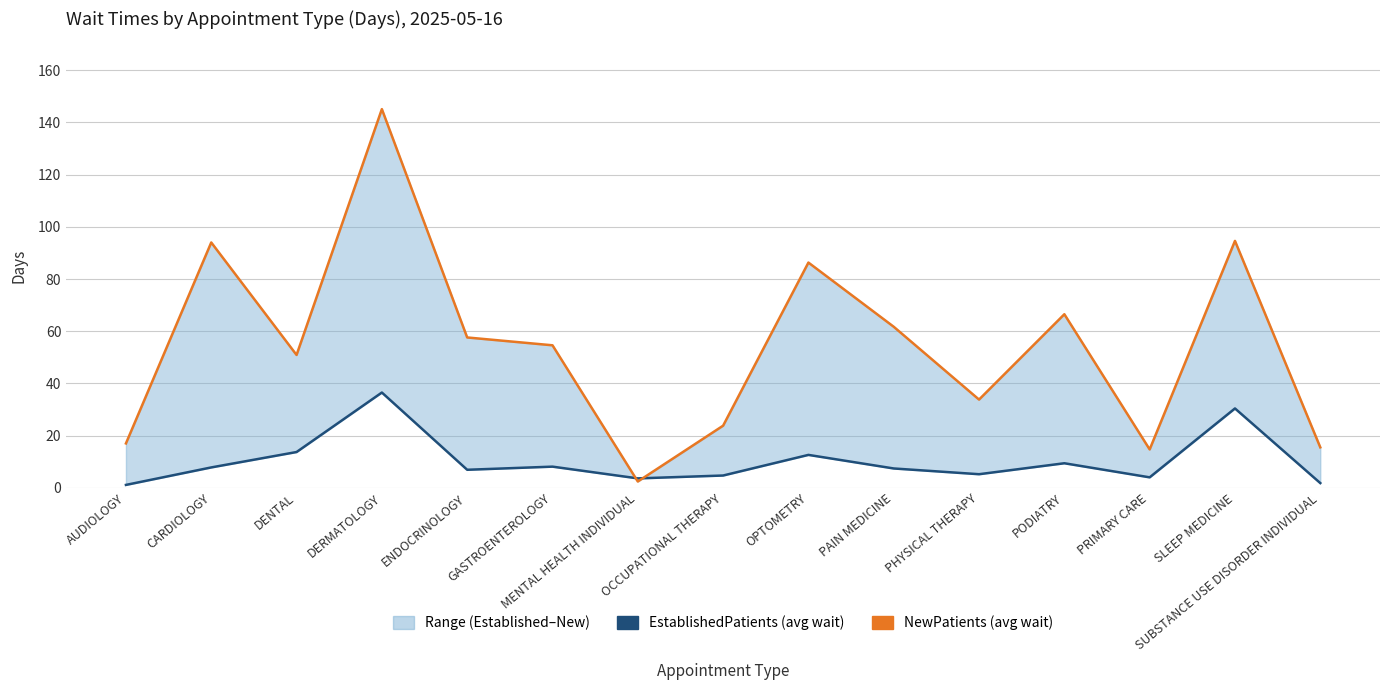

At which label does EstablishedPatients first exceed 7?

CARDIOLOGY